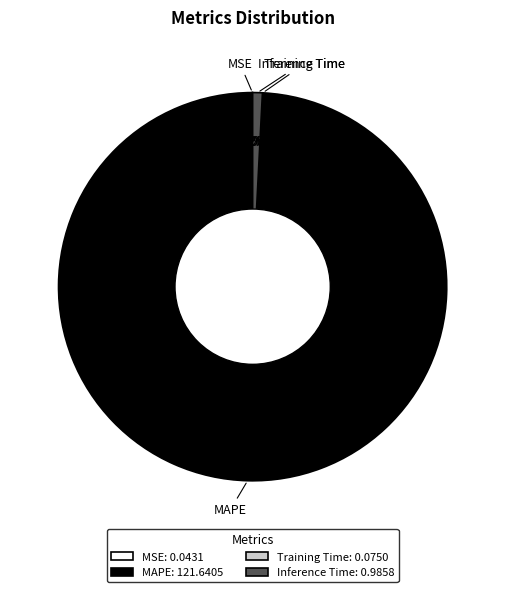

What is the largest slice in the pie chart?

MAPE: 121.6405